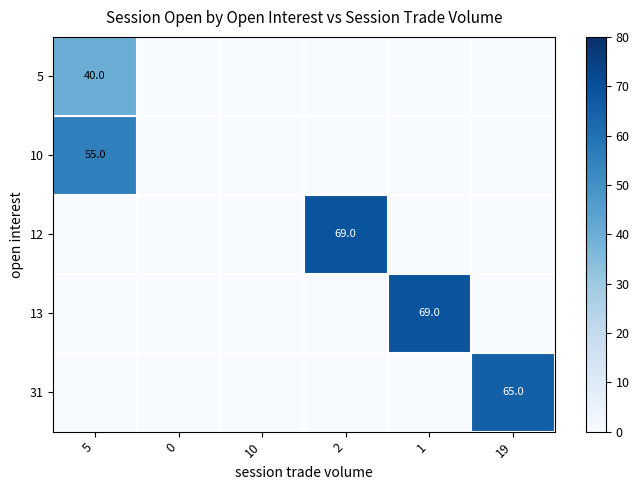

The 10 series shows 32 at 5. True or false?

False